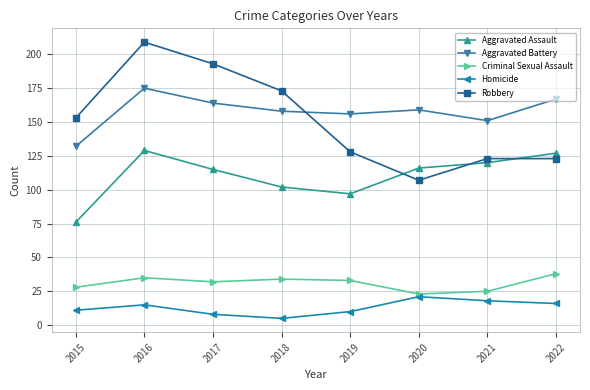

True or false: Aggravated Battery has a value of 56 at 2022.

False